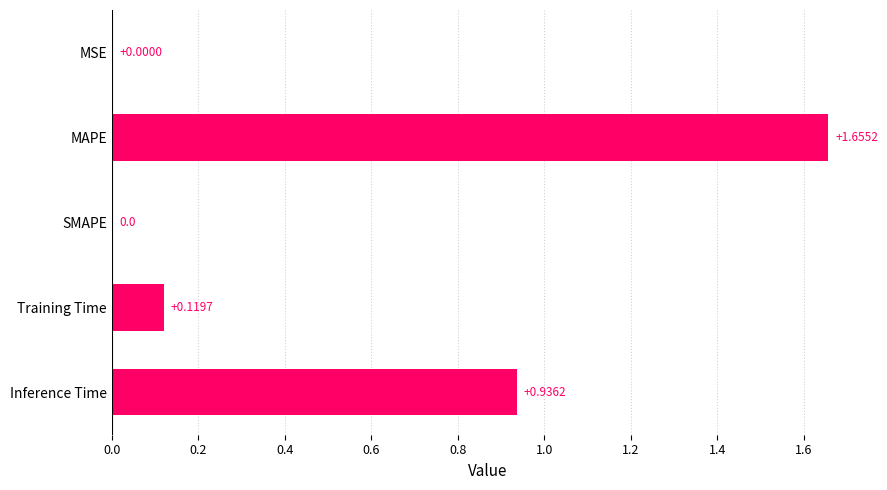

Which label corresponds to the largest value in the chart?

MAPE